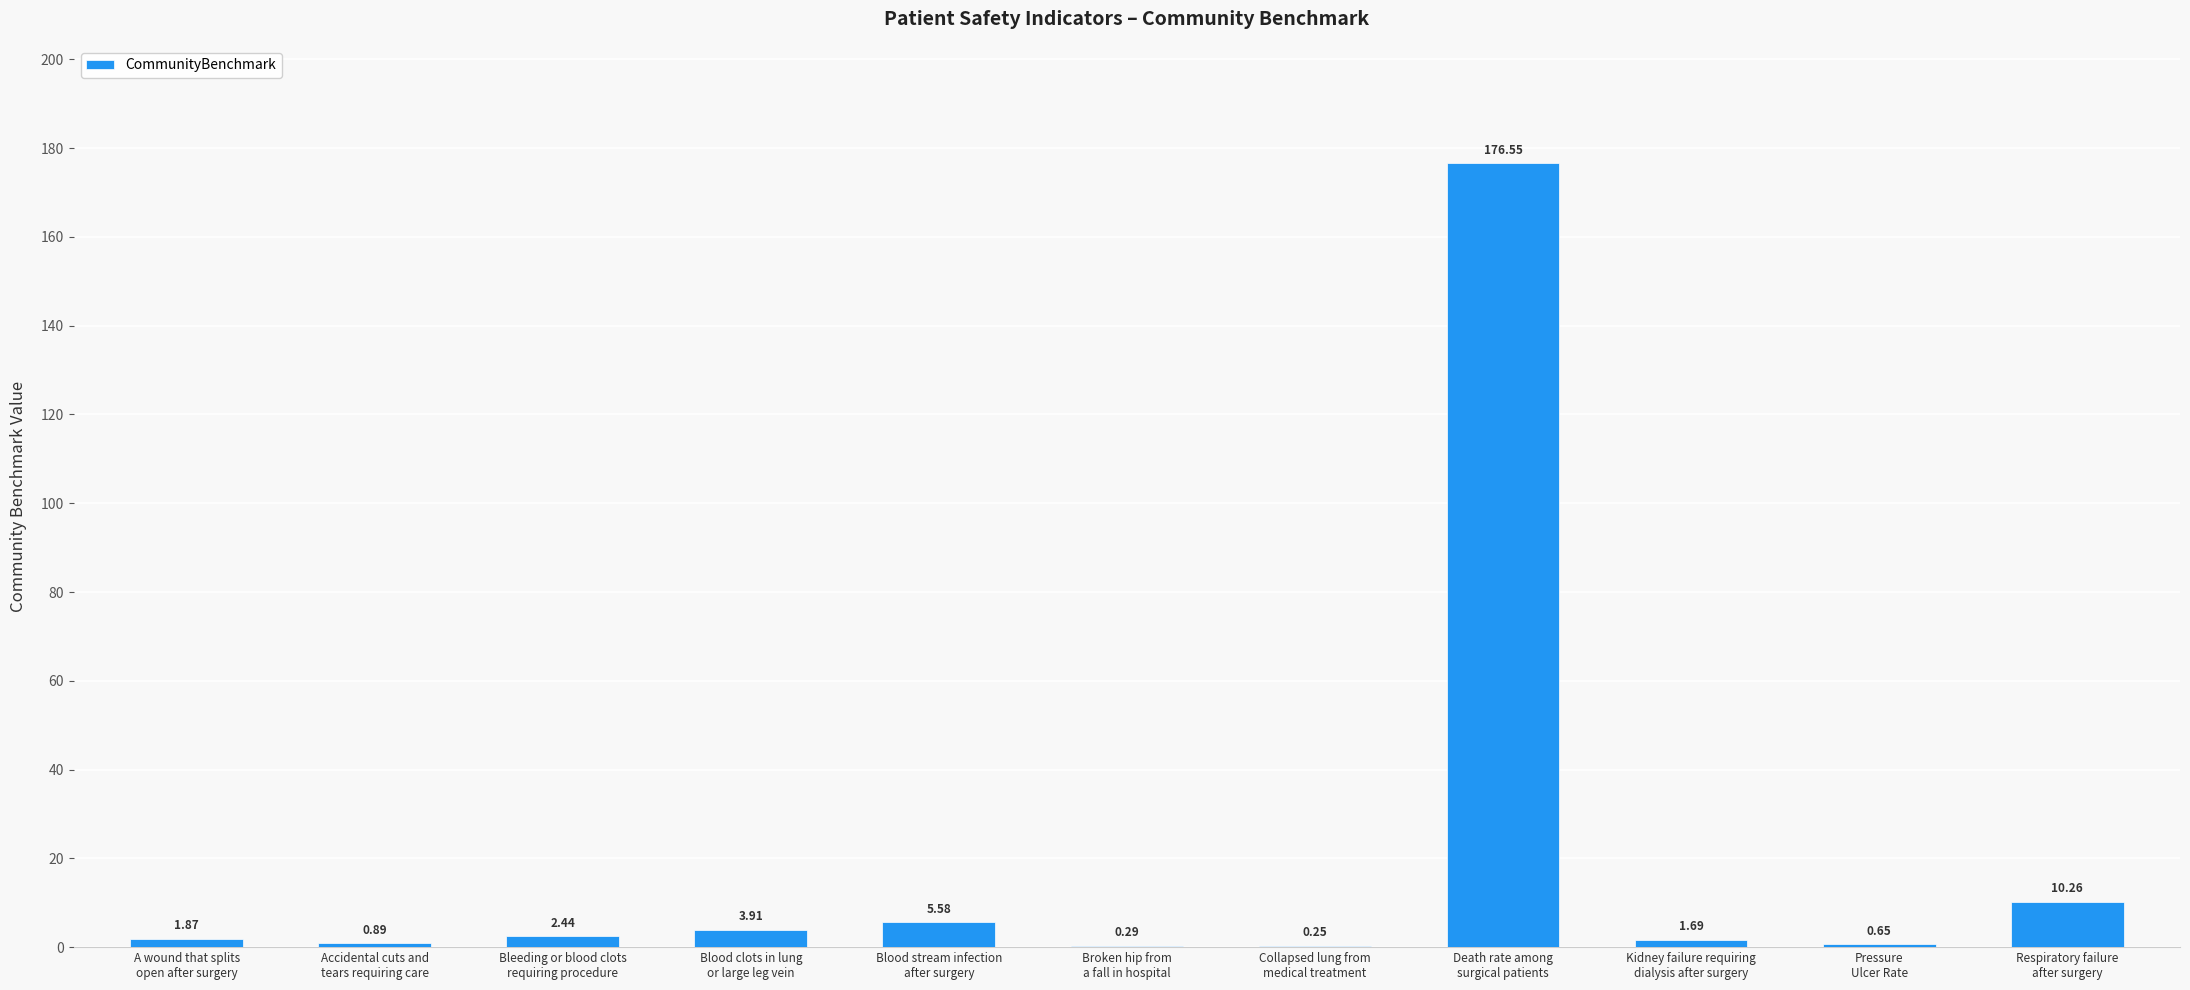

What is the sum of all values?

204.4